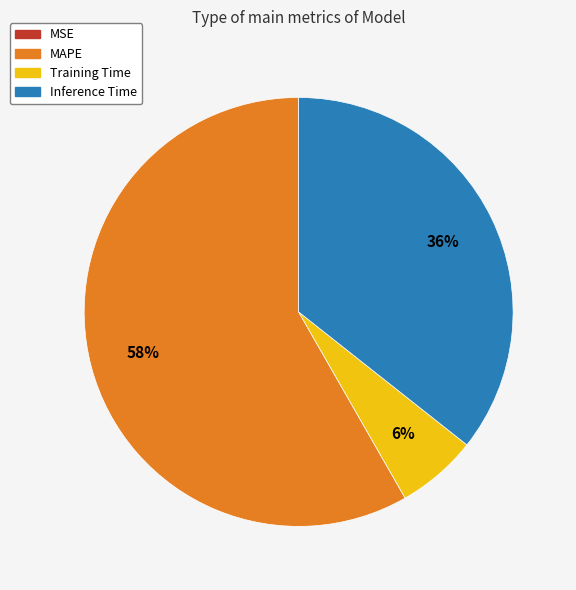

To the nearest percent, what percentage of the pie is Inference Time?

36%